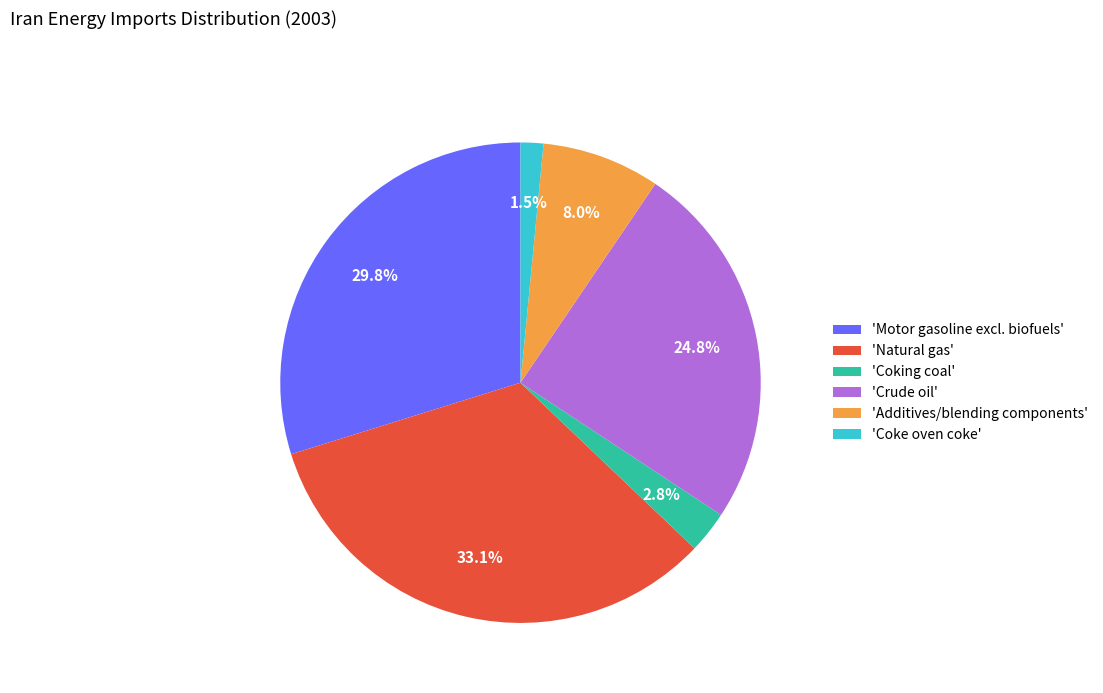

What percentage do 'Crude oil' and 'Coking coal' together represent?

27.6%